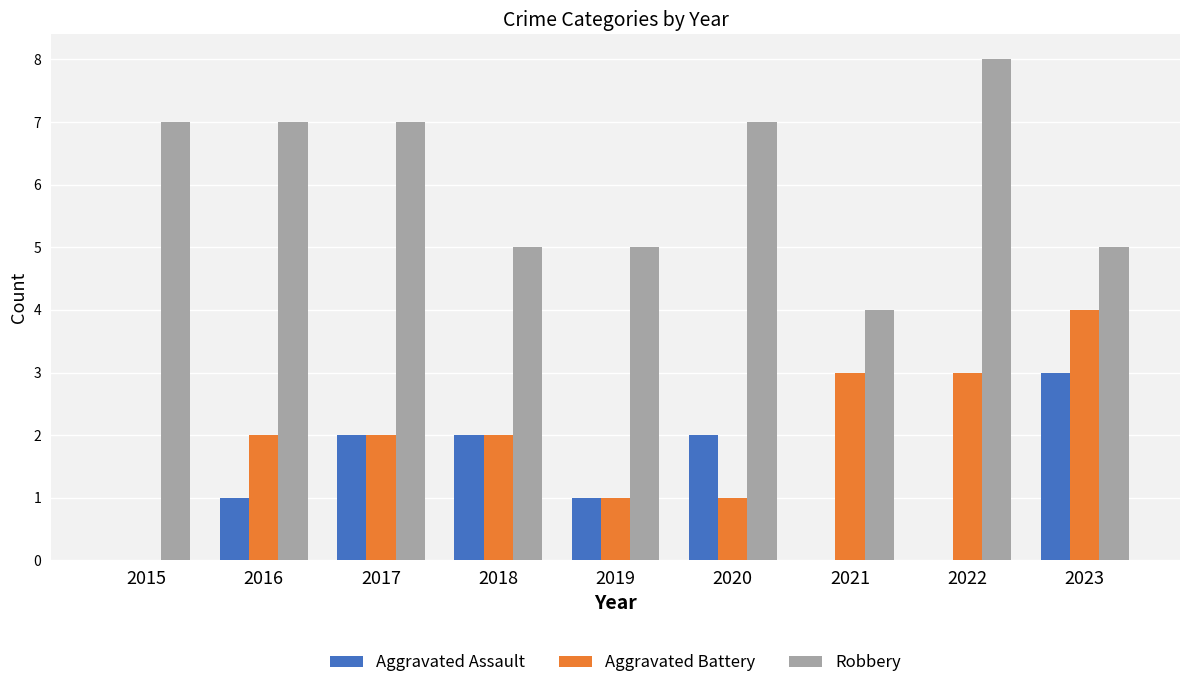

What is the approximate value of Robbery at 2023?

5